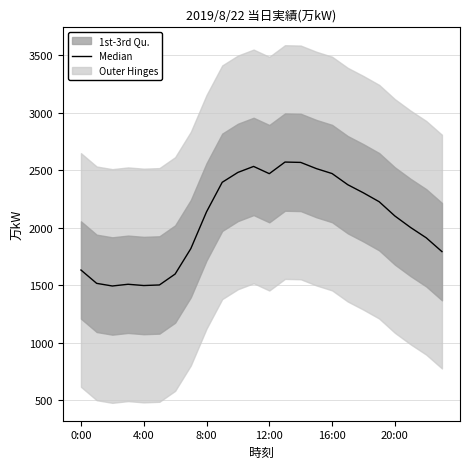

At which label is the value closest to 2034?

21